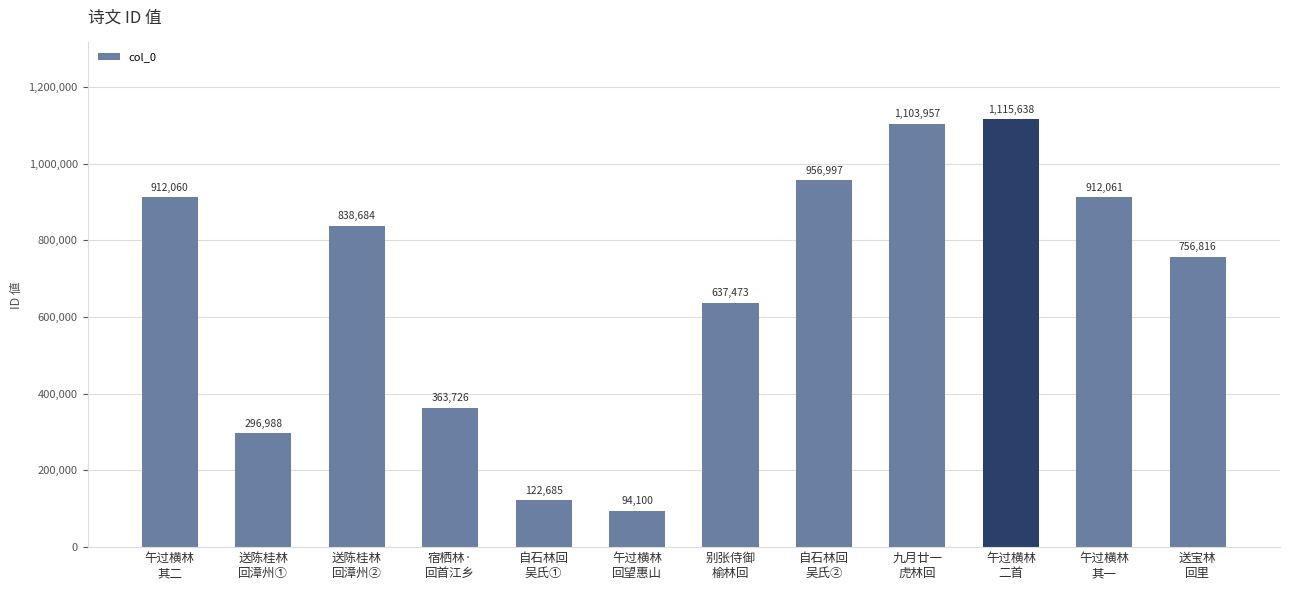

What is the change in value from 自石林回
吴氏② to 送宝林
回里?

-200181